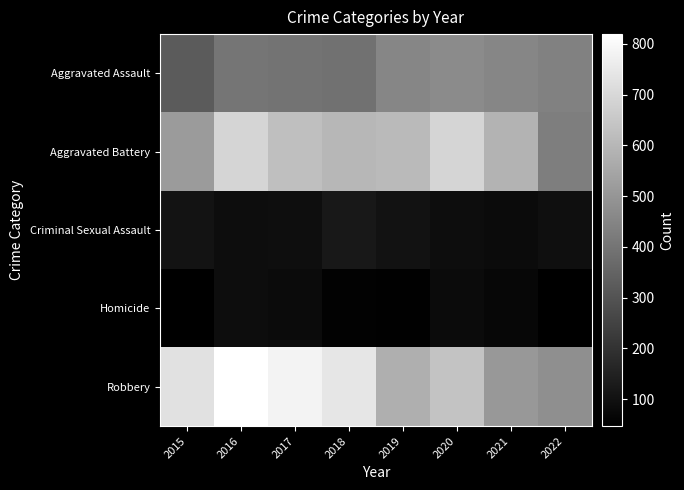

Which series has the largest total across all categories?

Robbery